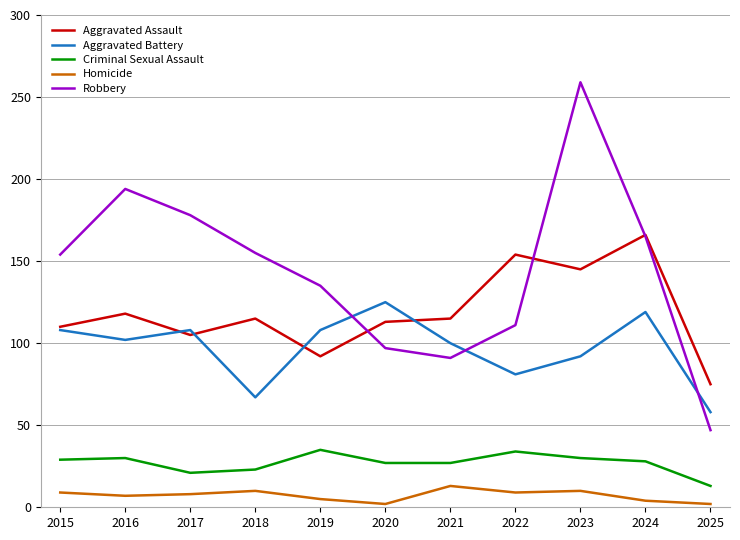

Which series has the largest total across all categories?

Robbery